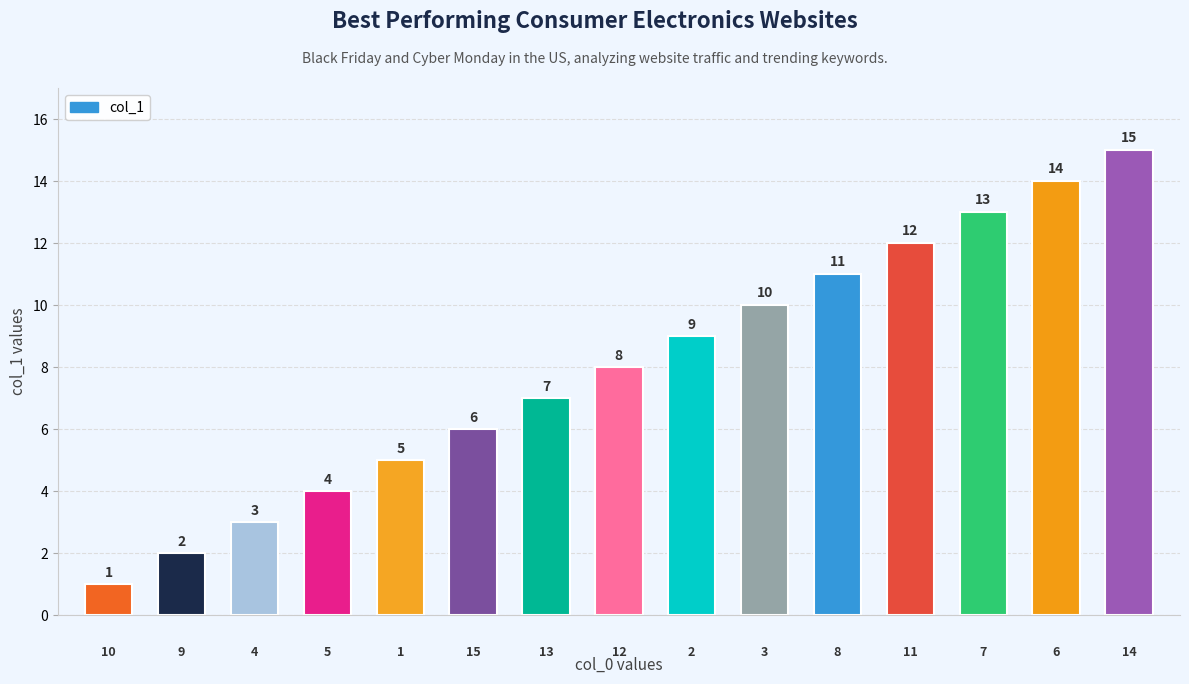

What is the maximum value shown in the chart?

15